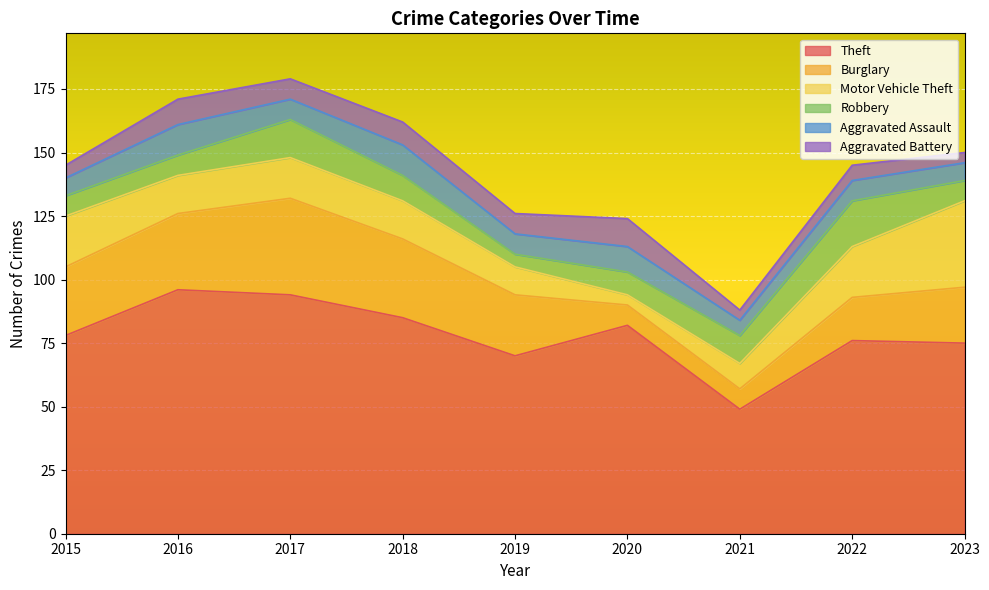

How many data points in Aggravated Assault are above 8?

3